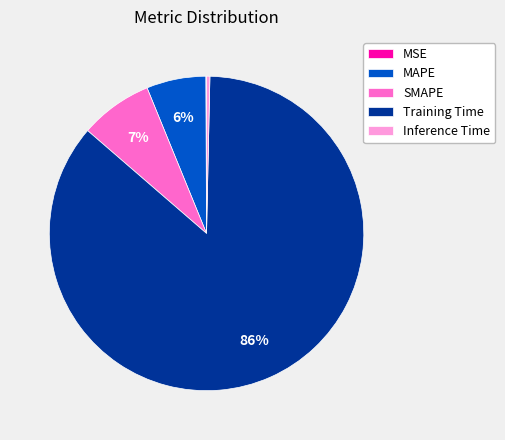

To the nearest percent, what is the average slice percentage?

20%